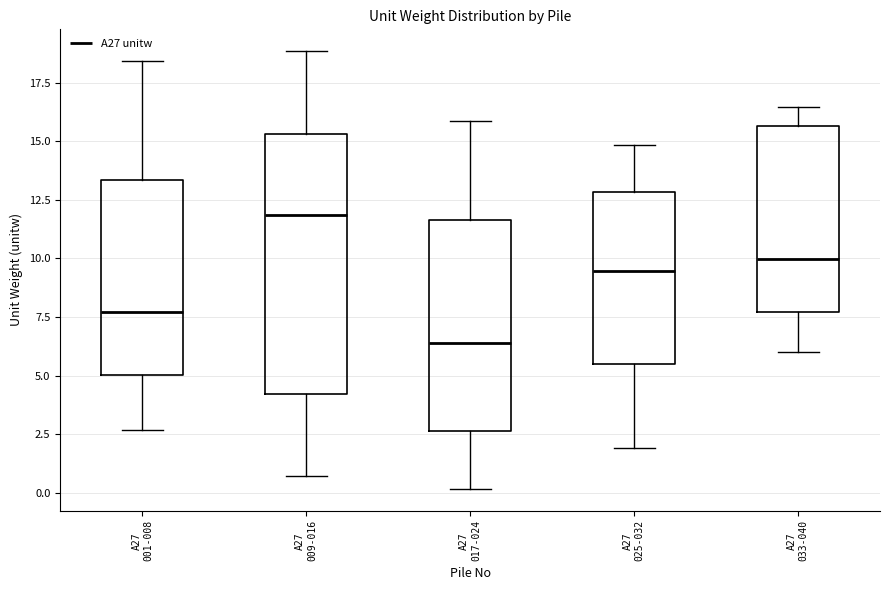

Reading left to right, read every box against the y-axis: the position of its median line, the range the box covers, and the ends of its whiskers. The values are not printed on the chart, so give them approximately, as read against the axis.

A27 001-008: median 7.5, box 5.0 to 13.5, whiskers 2.5 to 18.5
A27 009-016: median 12.0, box 4.0 to 15.5, whiskers 0.5 to 19.0
A27 017-024: median 6.5, box 2.5 to 11.5, whiskers 0.0 to 16.0
A27 025-032: median 9.5, box 5.5 to 13.0, whiskers 2.0 to 15.0
A27 033-040: median 10.0, box 7.5 to 15.5, whiskers 6.0 to 16.5